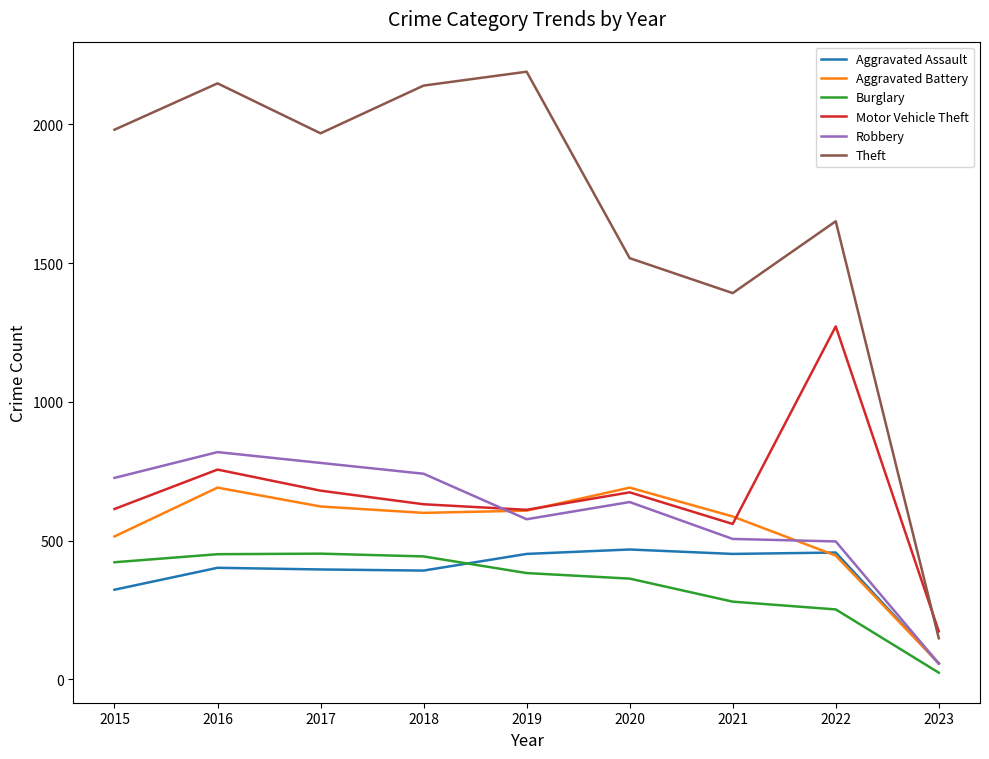

Which series has the widest spread of values?

Theft